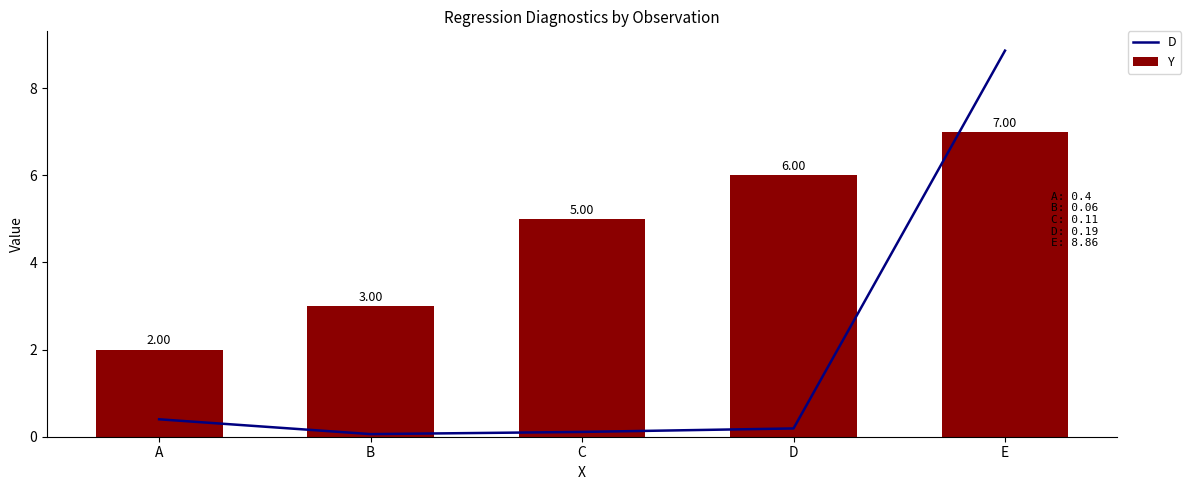

At A, list the series in order from smallest to largest.

D, Y